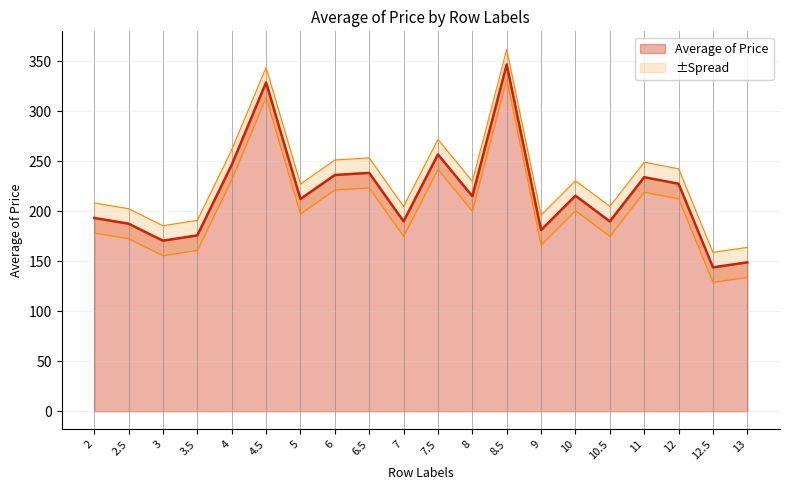

Which label corresponds to the smallest value in the chart?

12.5